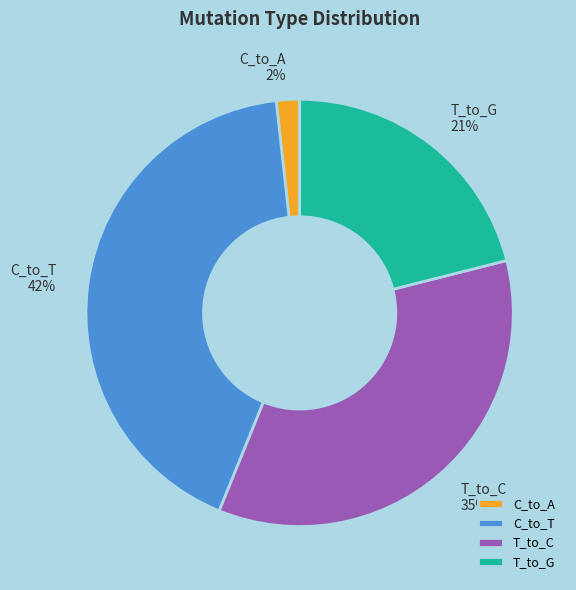

True or false: T_to_C accounts for 35% of the total.

True